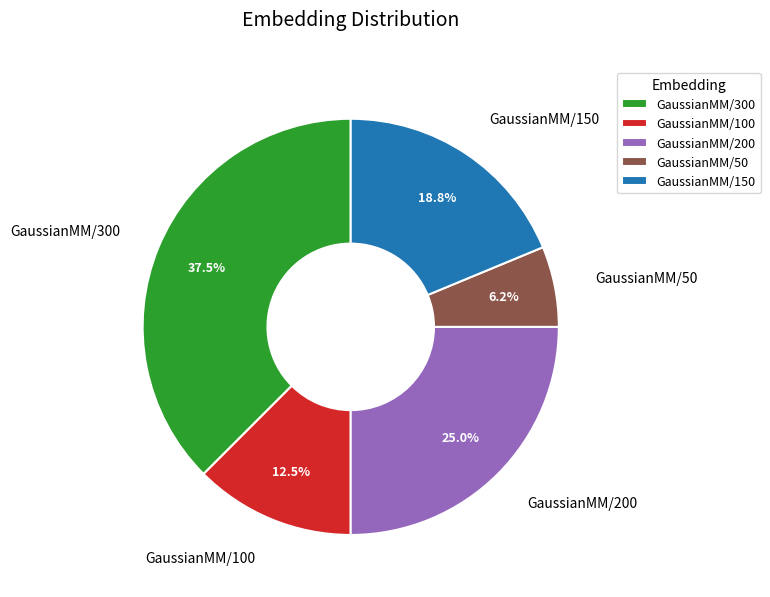

The GaussianMM/150 slice represents 31% of the pie. True or false?

False